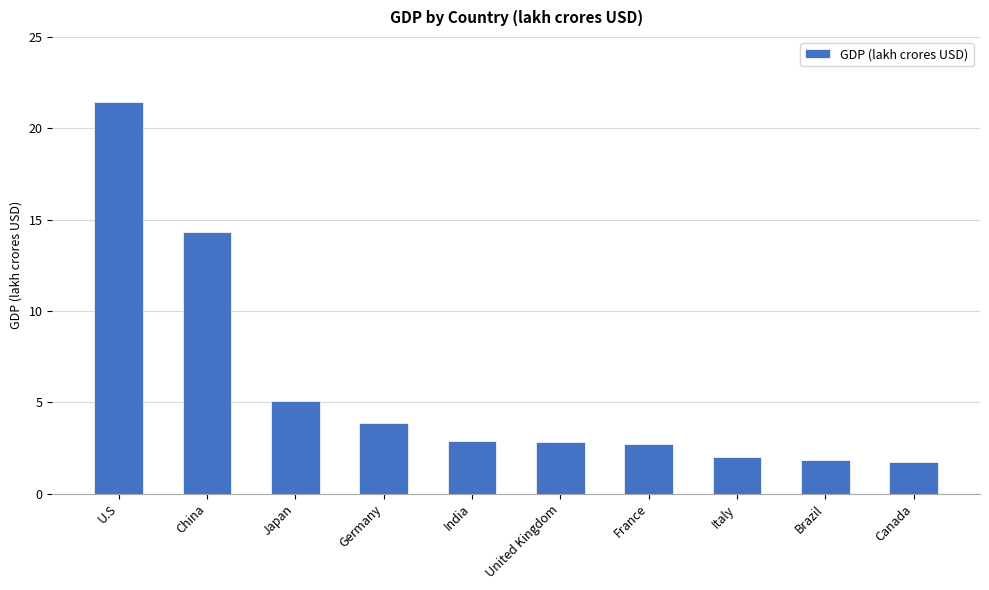

How many distinct data groups are displayed?

1